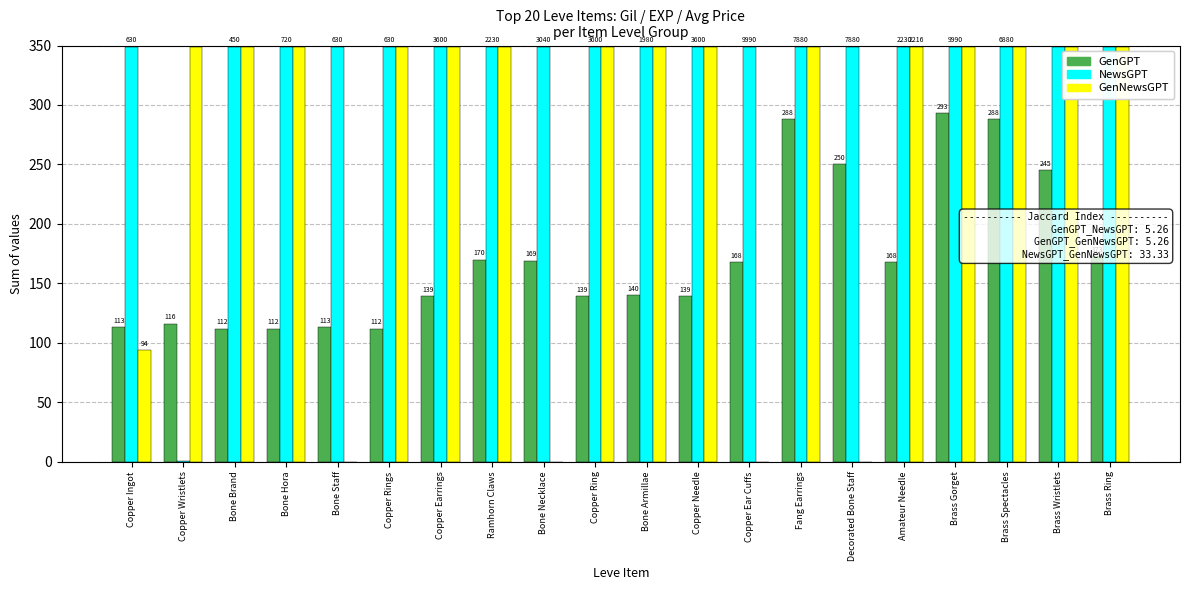

At which category is the sum across all series the highest?

Brass Gorget